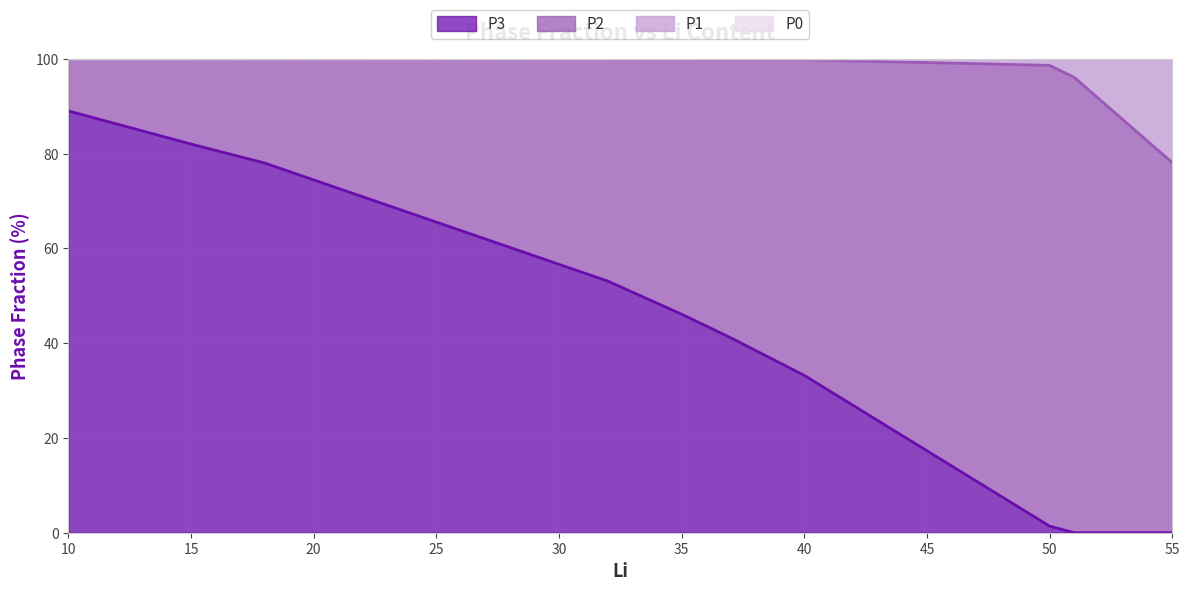

What is the highest value of the P3 series?

89.0